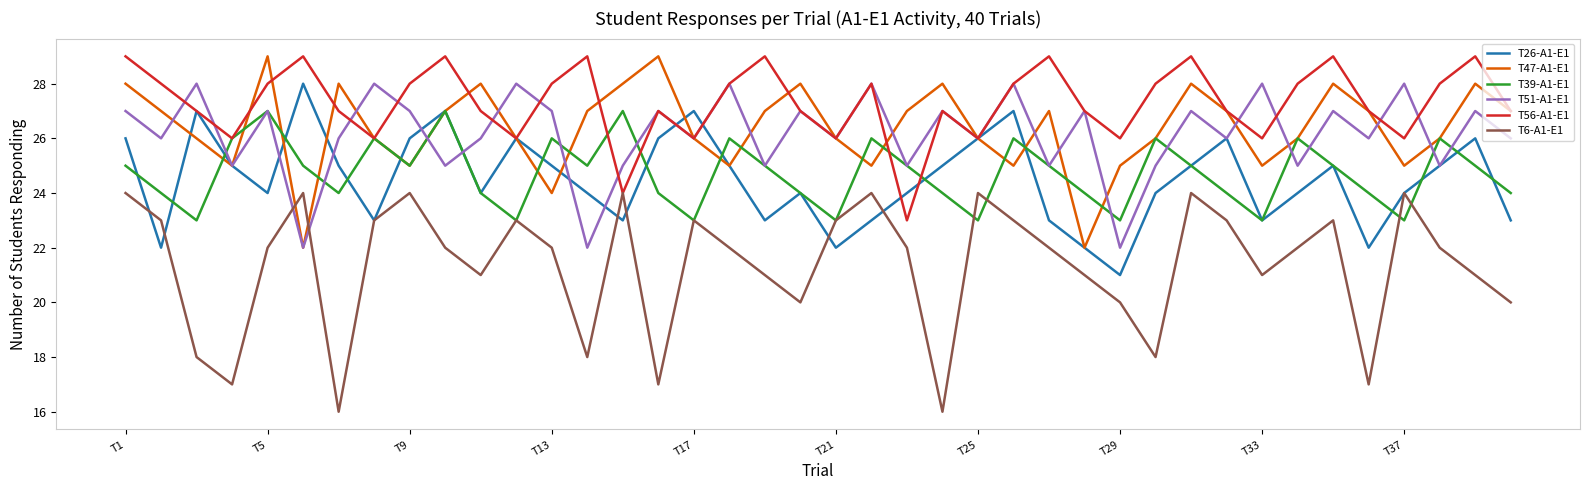

Which series has the largest total across all categories?

T56-A1-E1